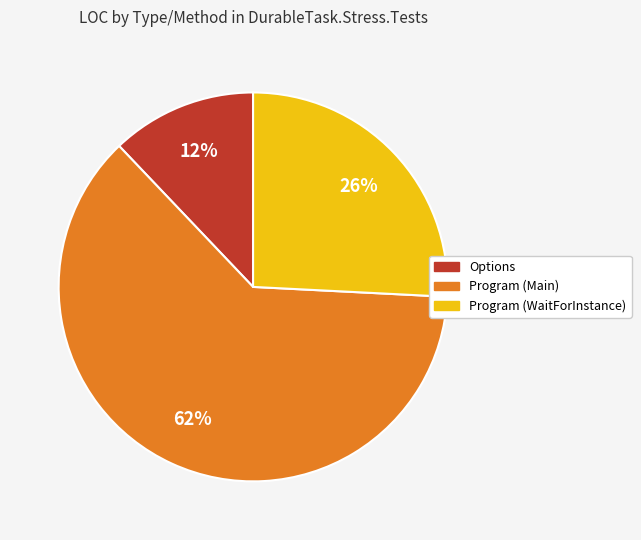

Which category has the smallest portion of the pie?

Options